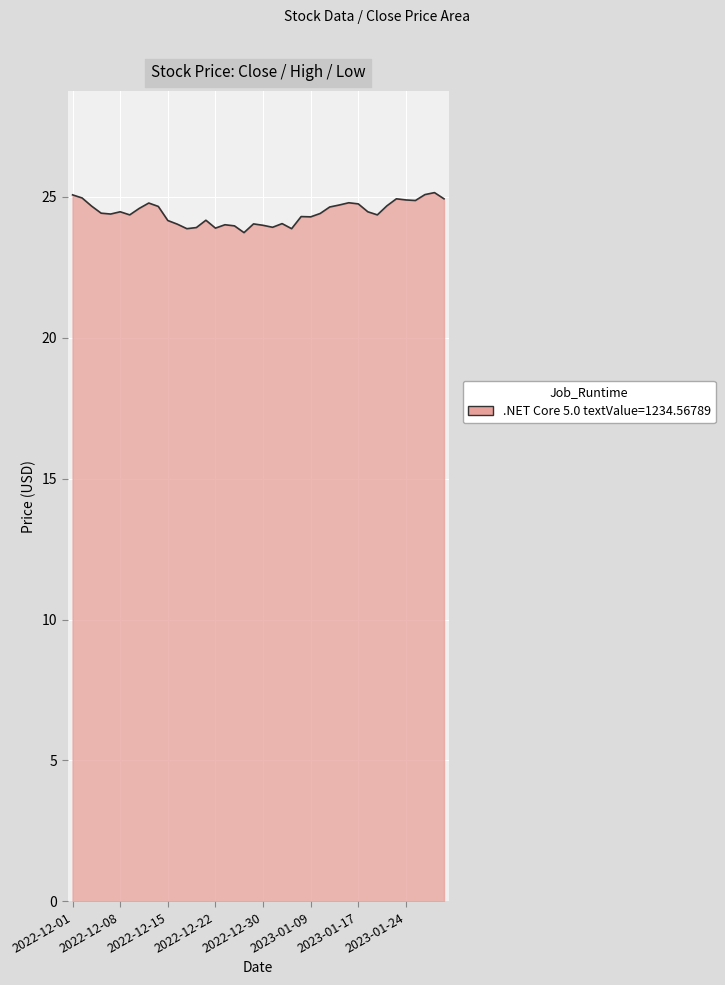

What is the difference between the maximum and minimum values?

1.4